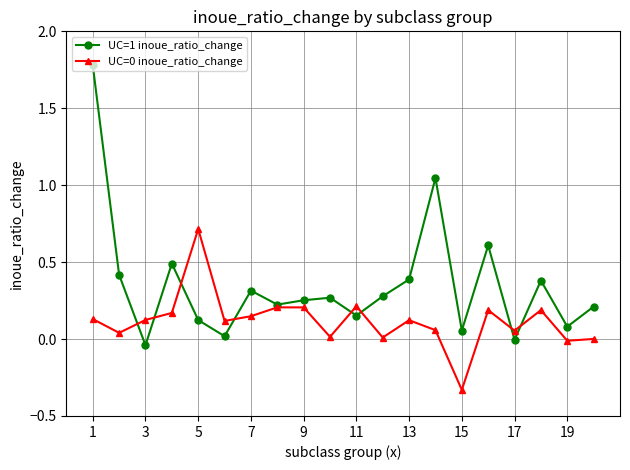

Which series has the largest total across all categories?

UC=1 inoue_ratio_change